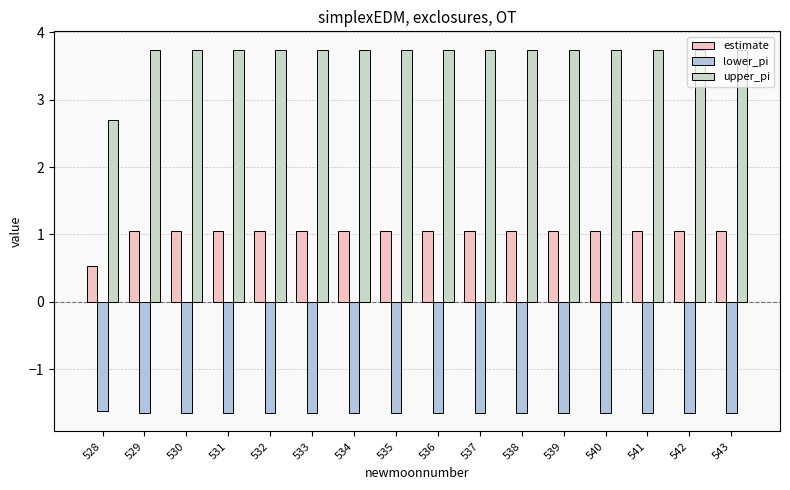

Which series has the widest spread of values?

upper_pi